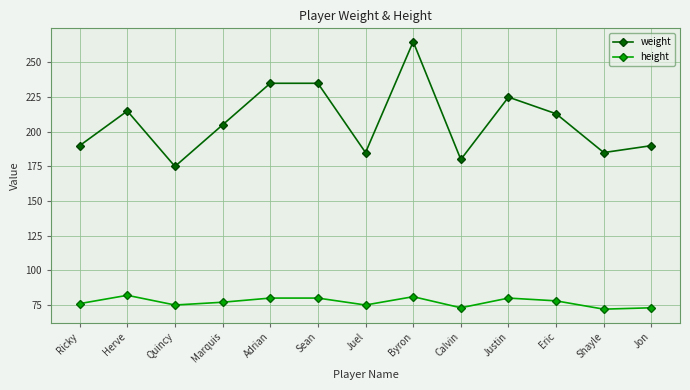

At how many categories does at least one series exceed 259?

1